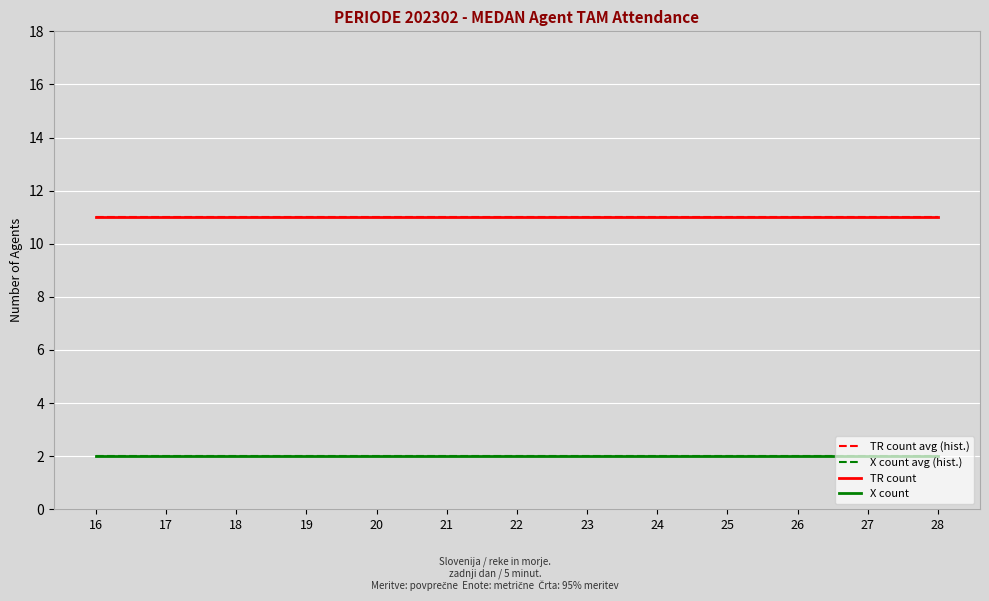

Does the chart have visible grid lines?

Yes